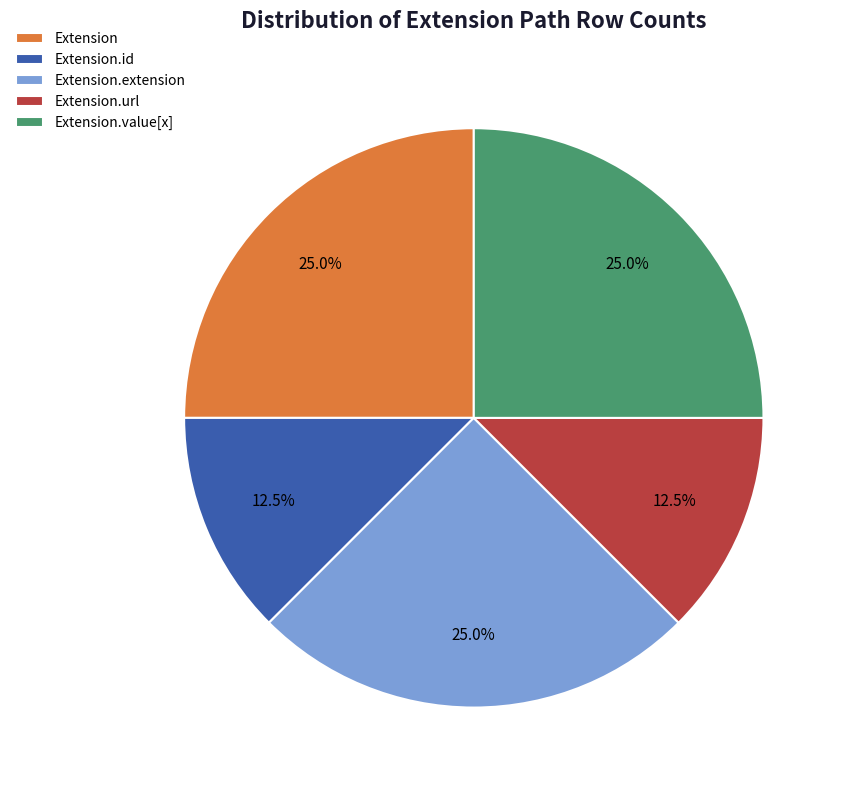

To the nearest percent, what is the average slice percentage?

20%